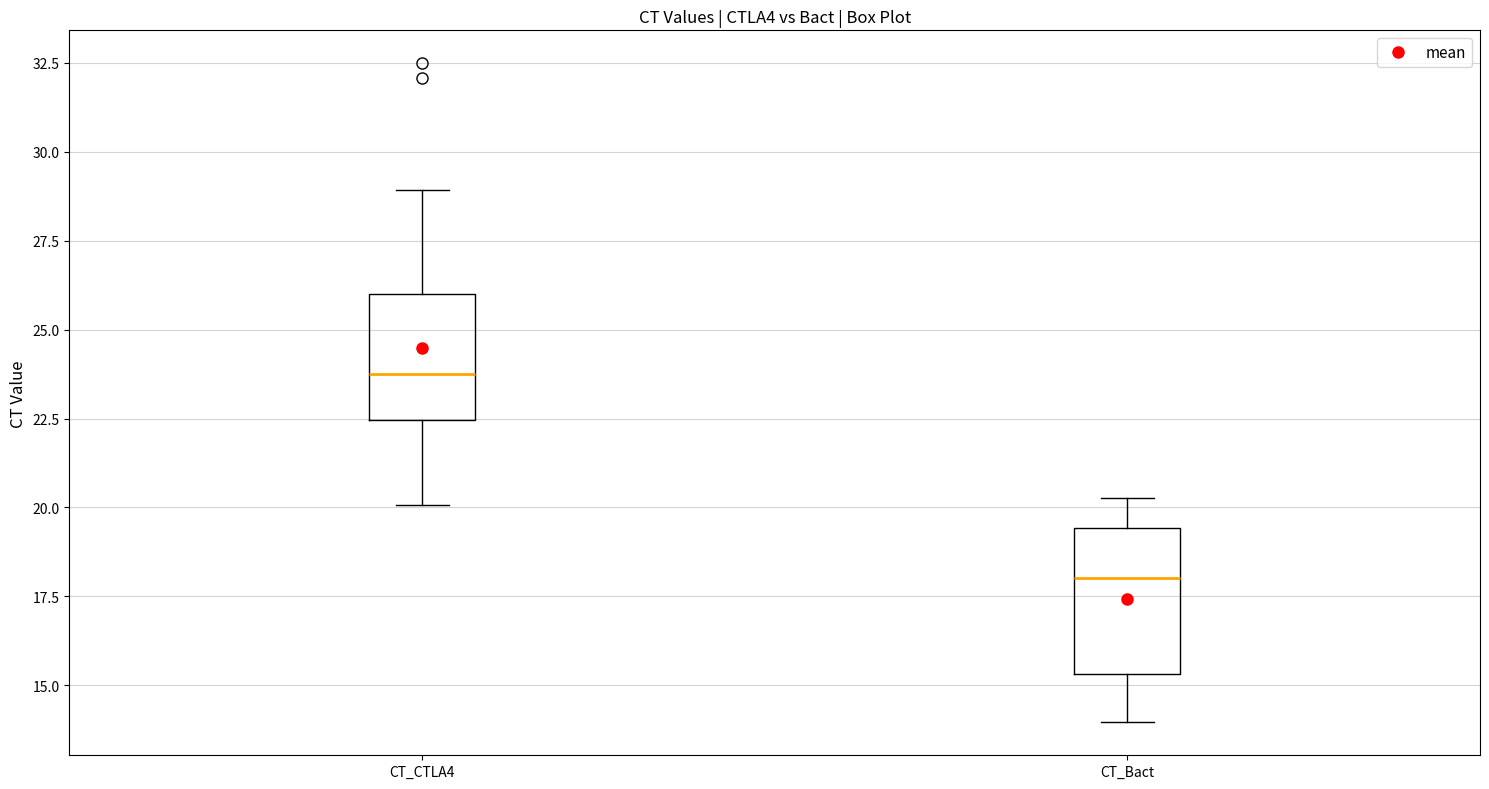

Which box has the lowest median line?

CT_Bact